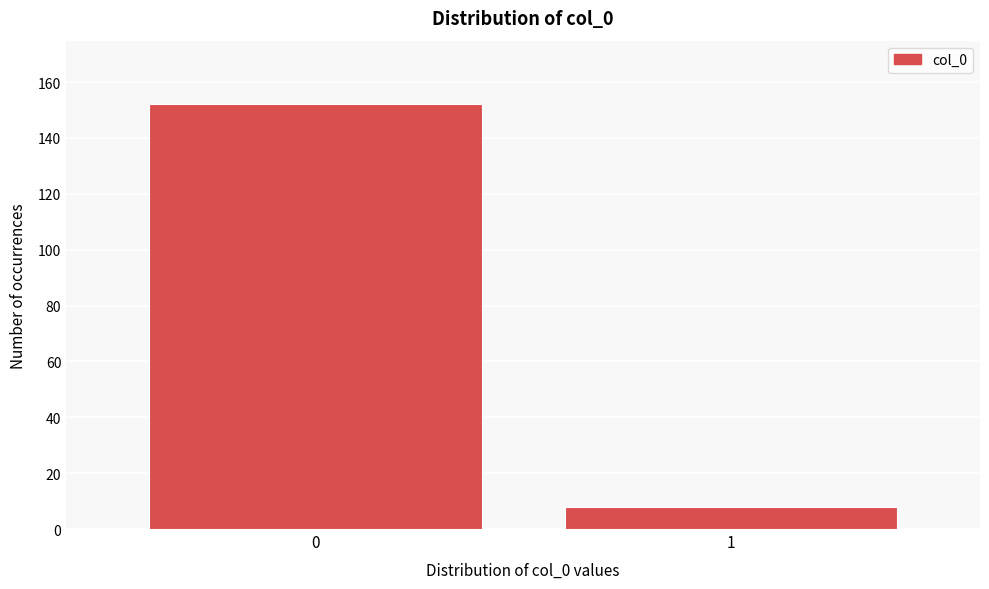

Reading left to right, transcribe all the data shown in this chart.

0=152	1=8